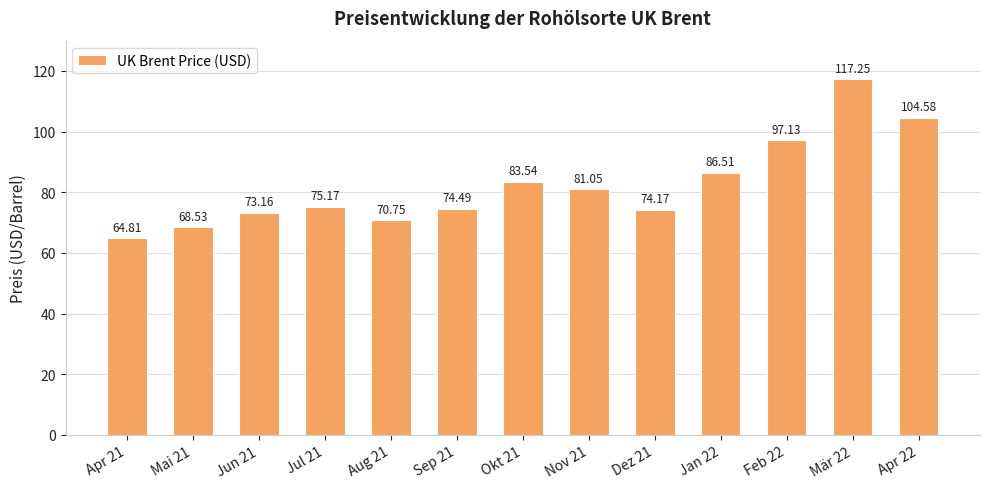

Where is the data nearest to the value 91?

Jan 22